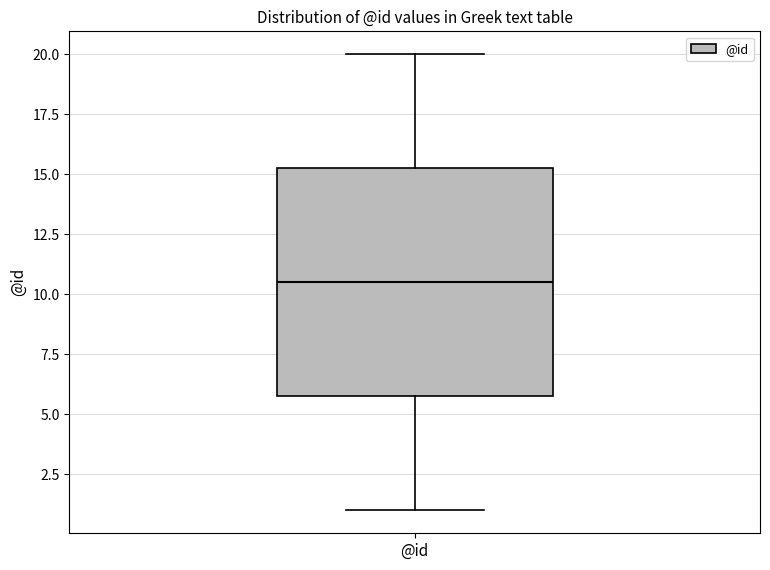

Transcribe this box plot: give where the median line is, the range the box spans, and where the two whiskers end, as read against the y-axis. The values are not printed on the chart, so give them approximately, as read against the axis.

median 10.5, box 6.0 to 15.5, whiskers 1.0 to 20.0